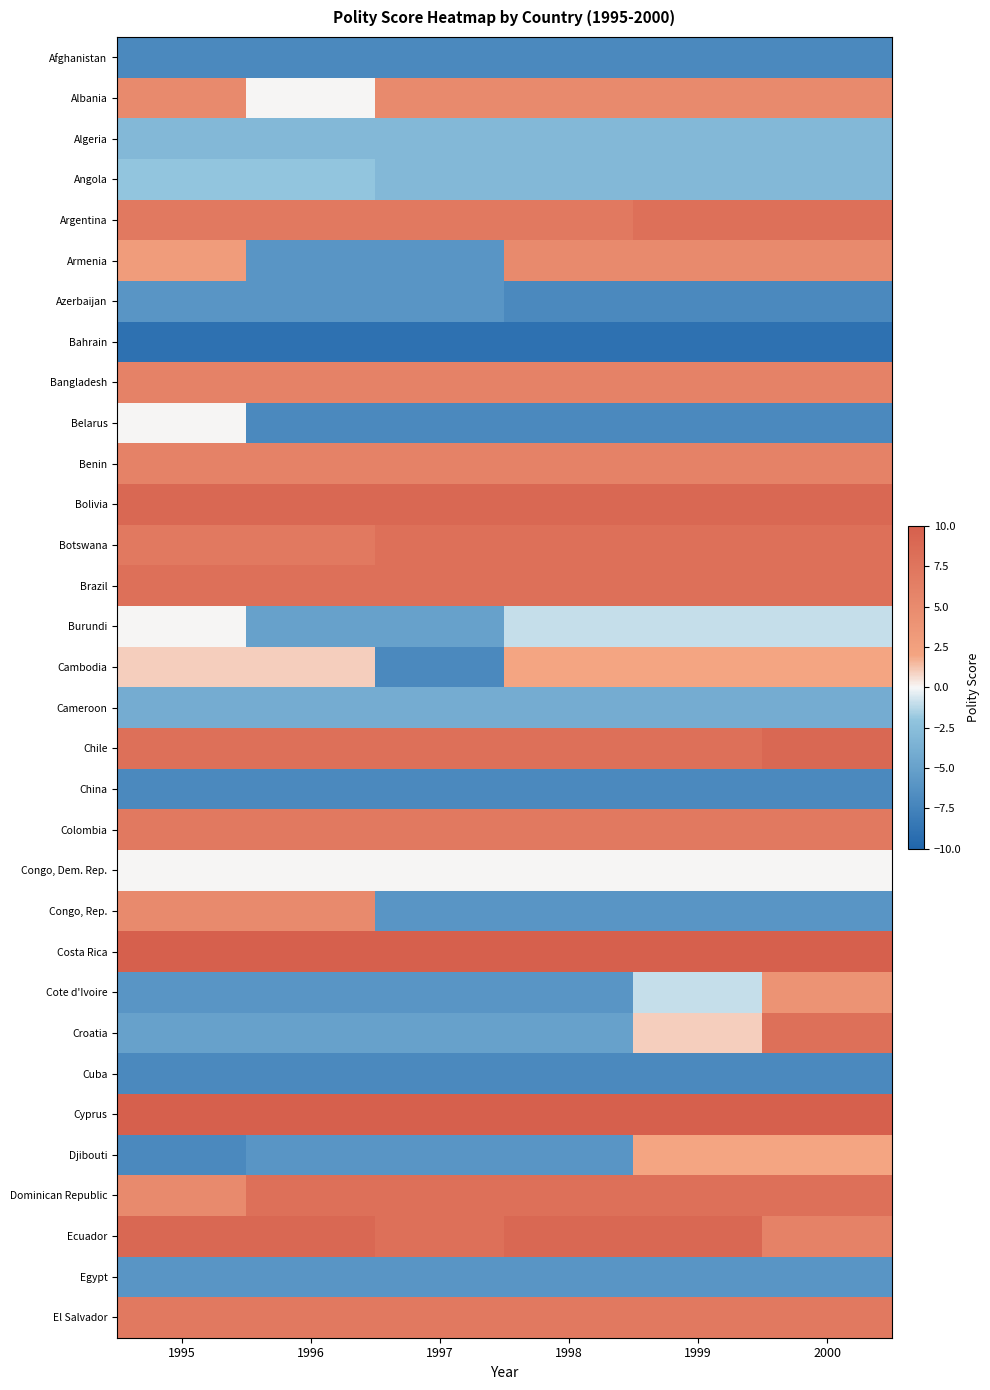

Reading right to left, list all the values displayed in this chart.

Afghanistan: 2000=-7	1999=-7	1998=-7	1997=-7	1996=-7	1995=-7
Albania: 2000=5	1999=5	1998=5	1997=5	1996=0	1995=5
Algeria: 2000=-3	1999=-3	1998=-3	1997=-3	1996=-3	1995=-3
Angola: 2000=-3	1999=-3	1998=-3	1997=-3	1996=-2	1995=-2
Argentina: 2000=8	1999=8	1998=7	1997=7	1996=7	1995=7
Armenia: 2000=5	1999=5	1998=5	1997=-6	1996=-6	1995=3
Azerbaijan: 2000=-7	1999=-7	1998=-7	1997=-6	1996=-6	1995=-6
Bahrain: 2000=-9	1999=-9	1998=-9	1997=-9	1996=-9	1995=-9
Bangladesh: 2000=6	1999=6	1998=6	1997=6	1996=6	1995=6
Belarus: 2000=-7	1999=-7	1998=-7	1997=-7	1996=-7	1995=0
Benin: 2000=6	1999=6	1998=6	1997=6	1996=6	1995=6
Bolivia: 2000=9	1999=9	1998=9	1997=9	1996=9	1995=9
Botswana: 2000=8	1999=8	1998=8	1997=8	1996=7	1995=7
Brazil: 2000=8	1999=8	1998=8	1997=8	1996=8	1995=8
Burundi: 2000=-1	1999=-1	1998=-1	1997=-5	1996=-5	1995=0
Cambodia: 2000=2	1999=2	1998=2	1997=-7	1996=1	1995=1
Cameroon: 2000=-4	1999=-4	1998=-4	1997=-4	1996=-4	1995=-4
Chile: 2000=9	1999=8	1998=8	1997=8	1996=8	1995=8
China: 2000=-7	1999=-7	1998=-7	1997=-7	1996=-7	1995=-7
Colombia: 2000=7	1999=7	1998=7	1997=7	1996=7	1995=7
Congo, Dem. Rep.: 2000=0	1999=0	1998=0	1997=0	1996=0	1995=0
Congo, Rep.: 2000=-6	1999=-6	1998=-6	1997=-6	1996=5	1995=5
Costa Rica: 2000=10	1999=10	1998=10	1997=10	1996=10	1995=10
Cote d'Ivoire: 2000=4	1999=-1	1998=-6	1997=-6	1996=-6	1995=-6
Croatia: 2000=8	1999=1	1998=-5	1997=-5	1996=-5	1995=-5
Cuba: 2000=-7	1999=-7	1998=-7	1997=-7	1996=-7	1995=-7
Cyprus: 2000=10	1999=10	1998=10	1997=10	1996=10	1995=10
Djibouti: 2000=2	1999=2	1998=-6	1997=-6	1996=-6	1995=-7
Dominican Republic: 2000=8	1999=8	1998=8	1997=8	1996=8	1995=5
Ecuador: 2000=6	1999=9	1998=9	1997=8	1996=9	1995=9
Egypt: 2000=-6	1999=-6	1998=-6	1997=-6	1996=-6	1995=-6
El Salvador: 2000=7	1999=7	1998=7	1997=7	1996=7	1995=7